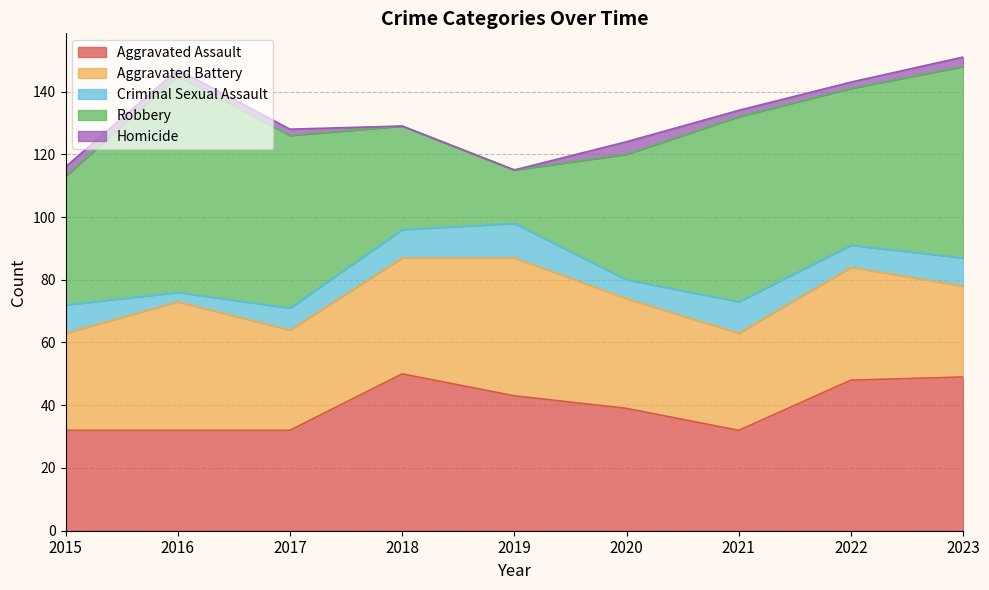

Where does the Aggravated Assault series first go above 39?

2018